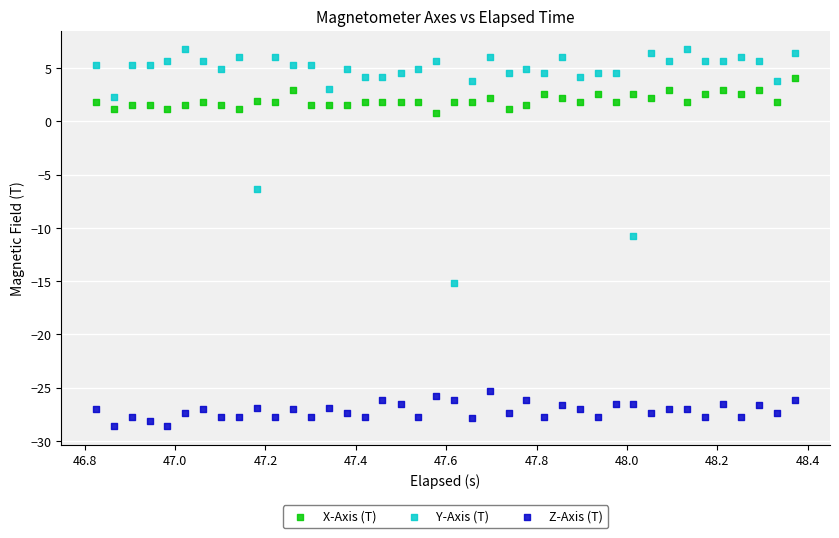

What are all the series names shown in the legend?

X-Axis (T), Y-Axis (T), Z-Axis (T)